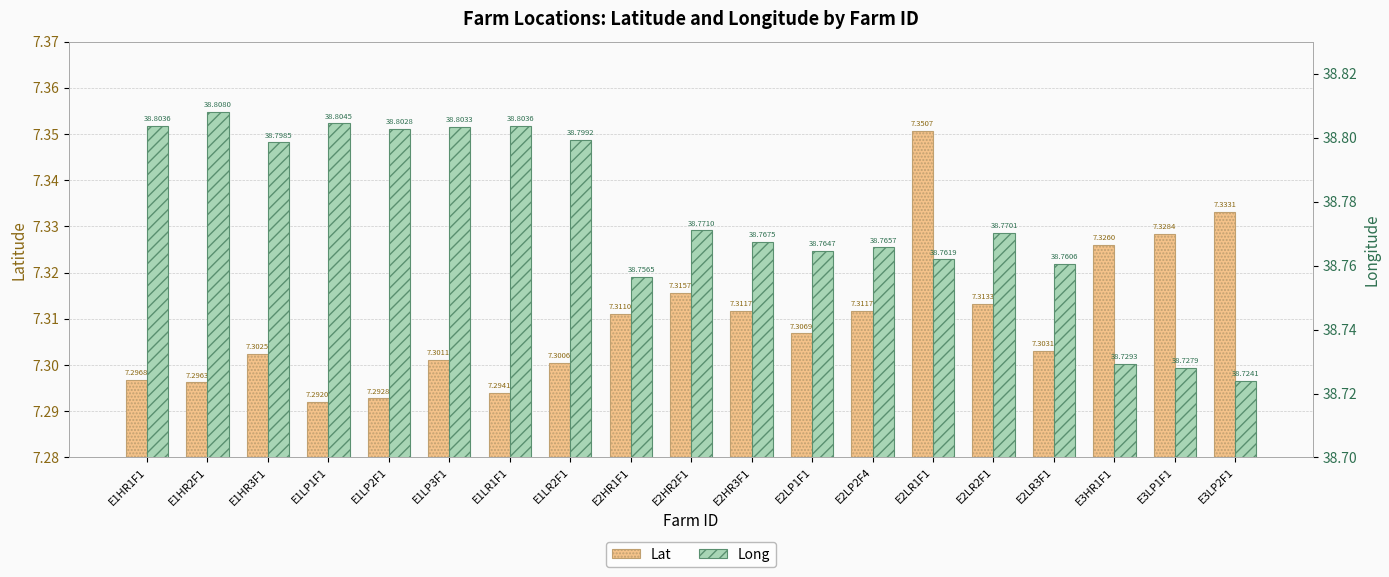

Between E1HR3F1 and E3HR1F1, which series saw the biggest shift?

Long